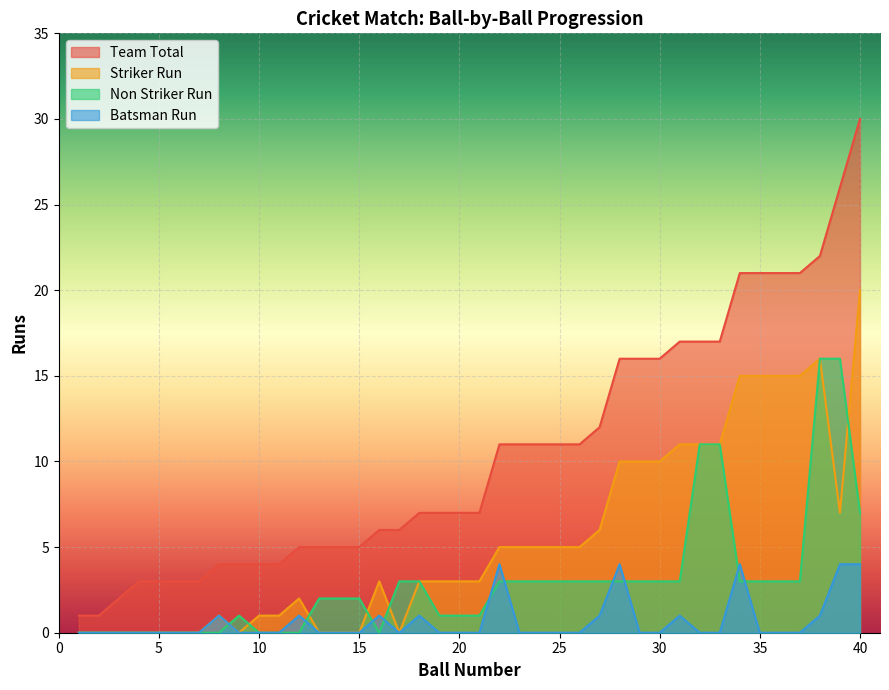

How many interior local valleys does the Batsman Run series have?

1